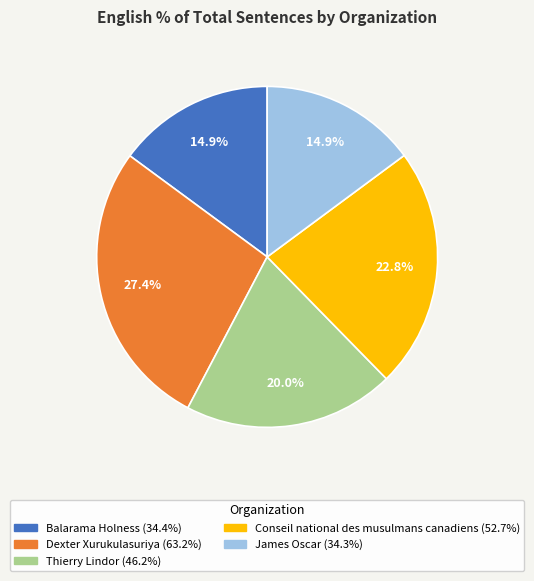

What is the ratio of the value at Dexter Xurukulasuriya to the value at Thierry Lindor?

1.4